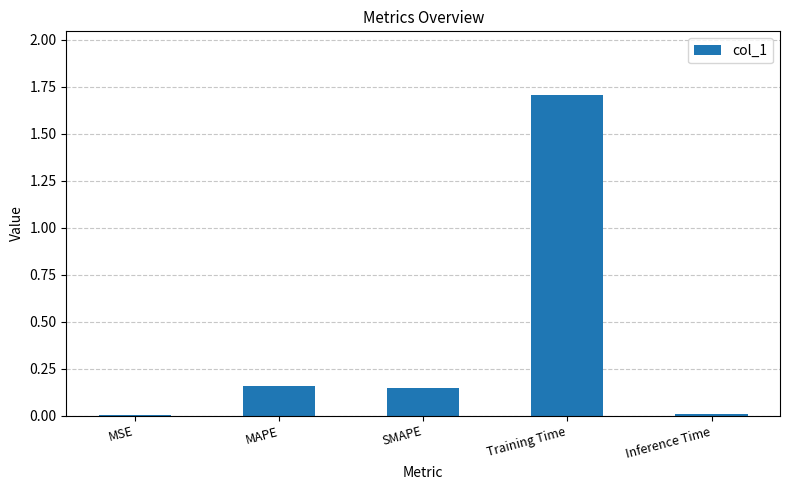

True or false: the data shows 0.8 at Training Time.

False